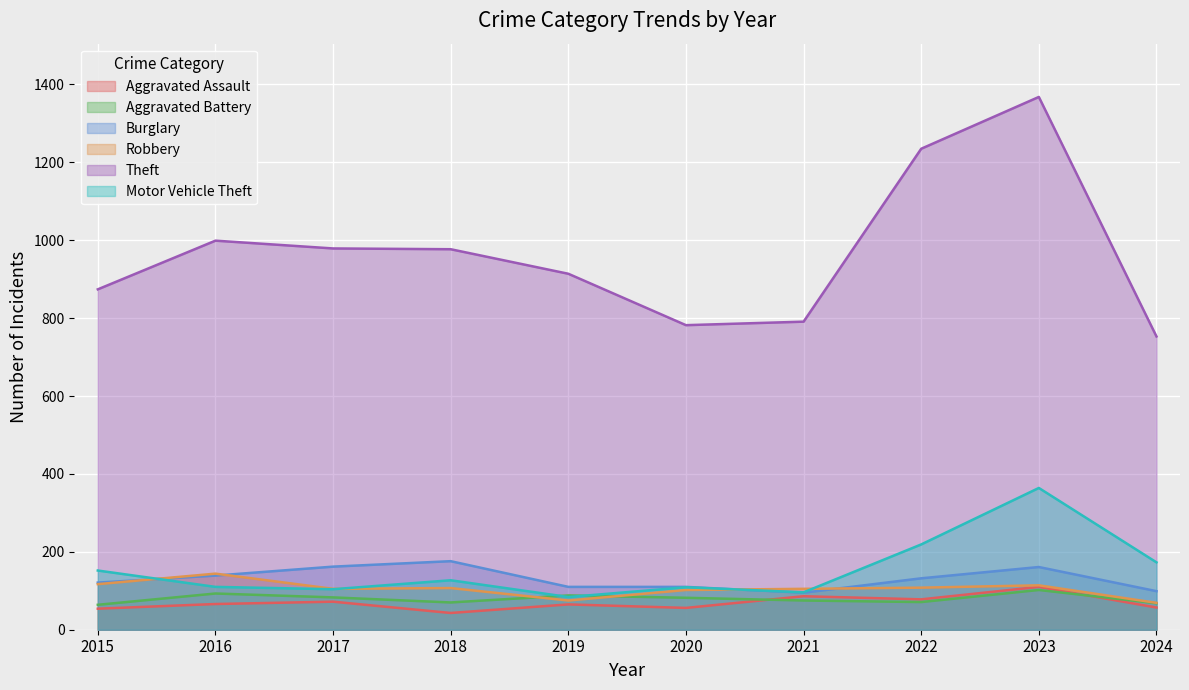

At which category is the sum across all series the highest?

2023